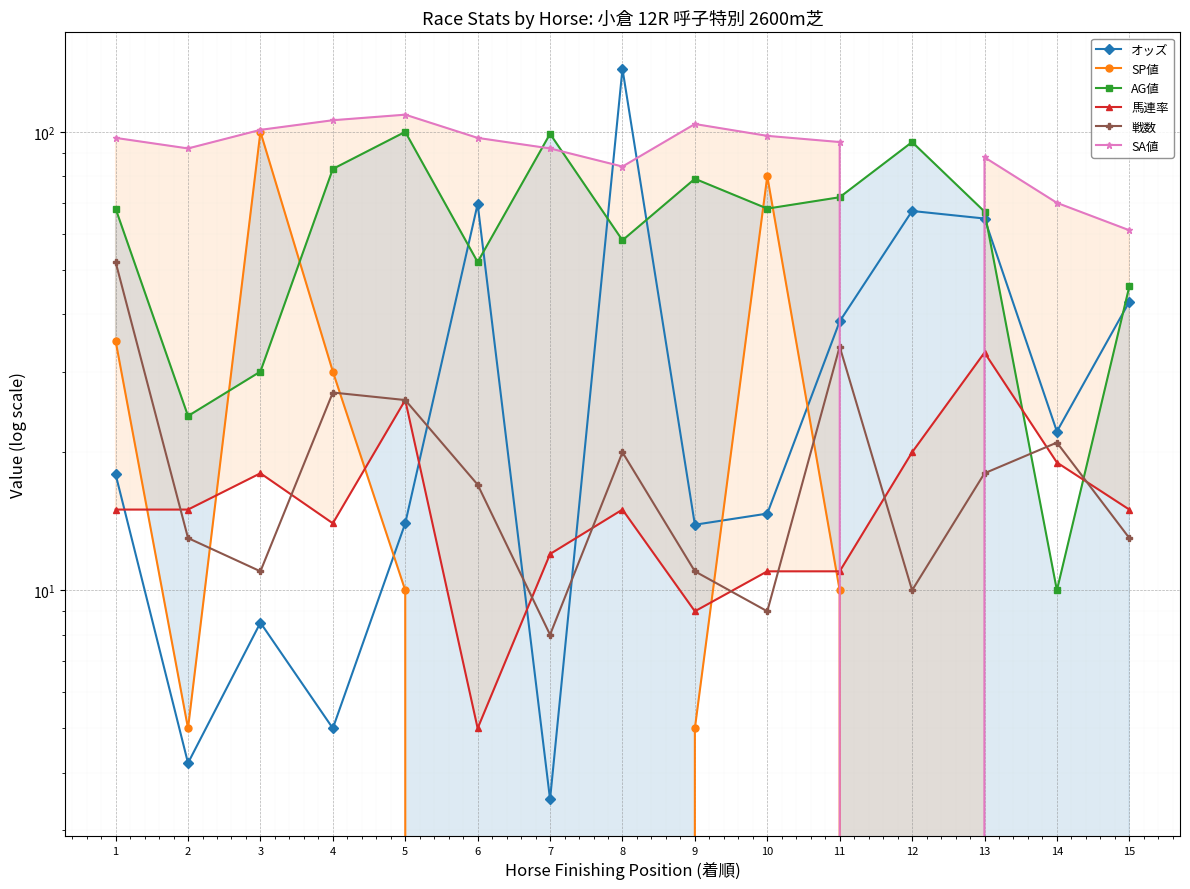

What are all the series names shown in the legend?

オッズ, SP値, AG値, 馬連率, 戦数, SA値